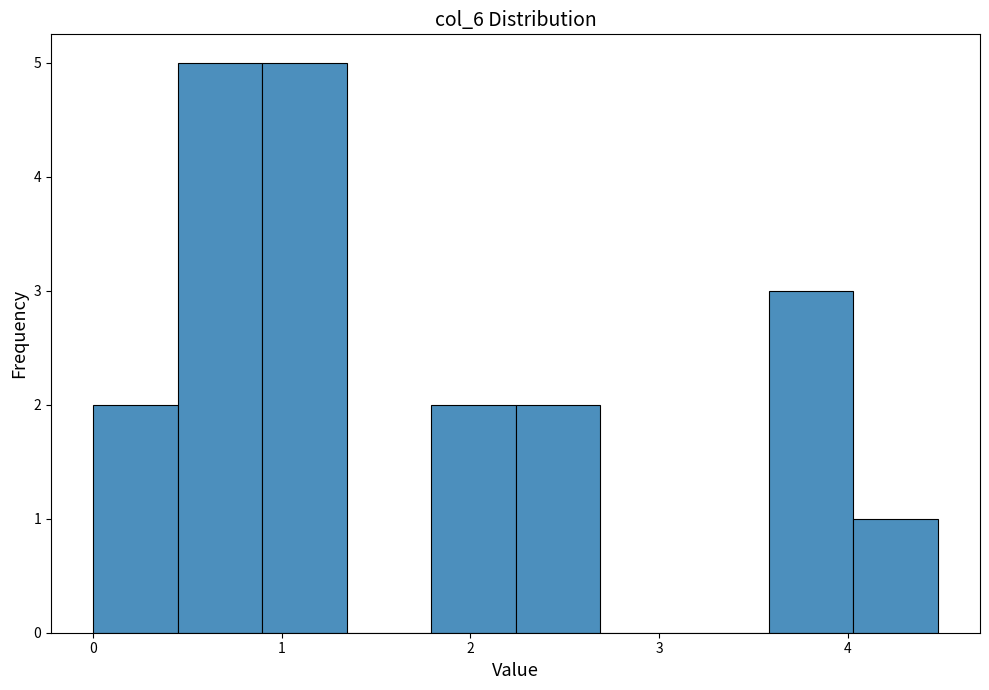

Reading left to right, transcribe this chart: for each bar, give the range it covers on the x-axis and its height. Neither the bar edges nor the heights are printed on the chart, so give them approximately, as read against the axes.

0.0 to 0.4: 2
0.4 to 0.9: 5
0.9 to 1.3: 5
1.3 to 1.8: 0
1.8 to 2.2: 2
2.2 to 2.7: 2
2.7 to 3.1: 0
3.1 to 3.6: 0
3.6 to 4.0: 3
4.0 to 4.5: 1